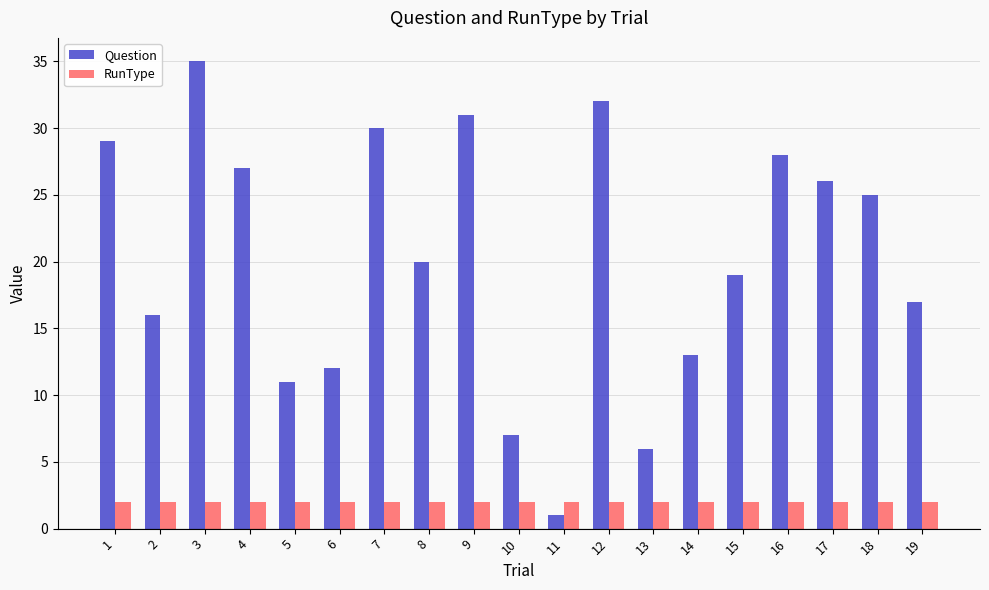

Reading left to right, what are all the values shown in this chart?

Question: 29	16	35	27	11	12	30	20	31	7	1	32	6	13	19	28	26	25	17
RunType: 2	2	2	2	2	2	2	2	2	2	2	2	2	2	2	2	2	2	2